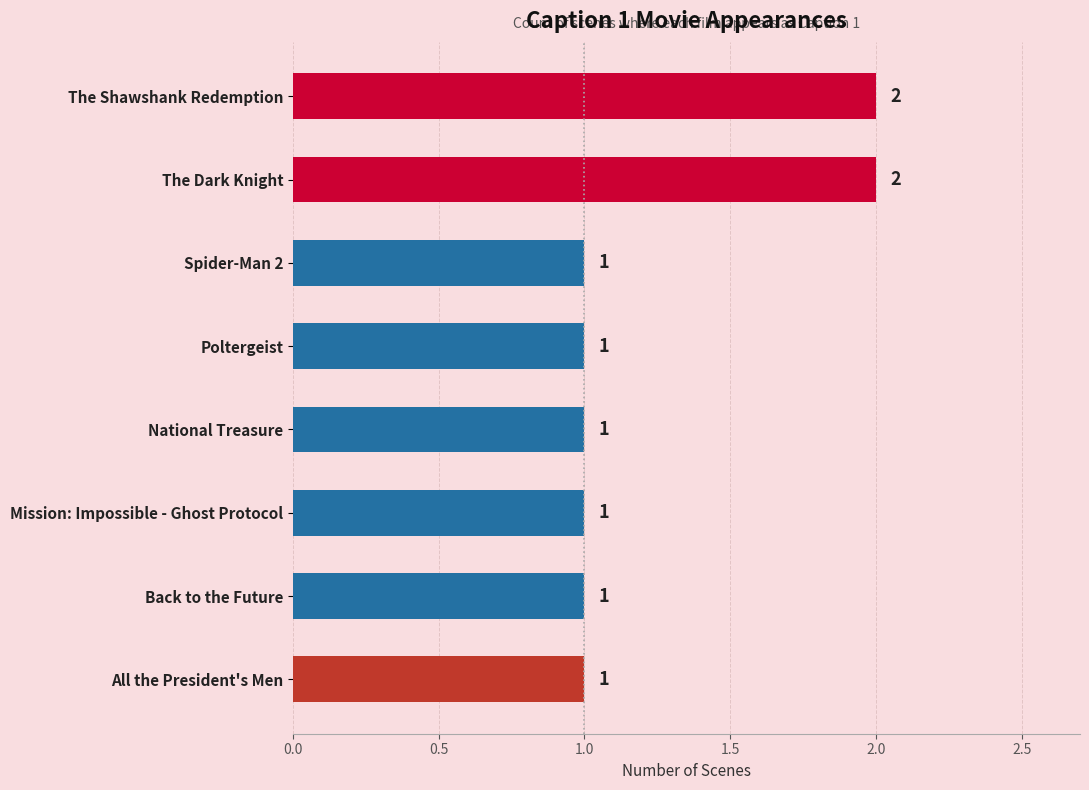

Count the values in the range 1 to 2.

8